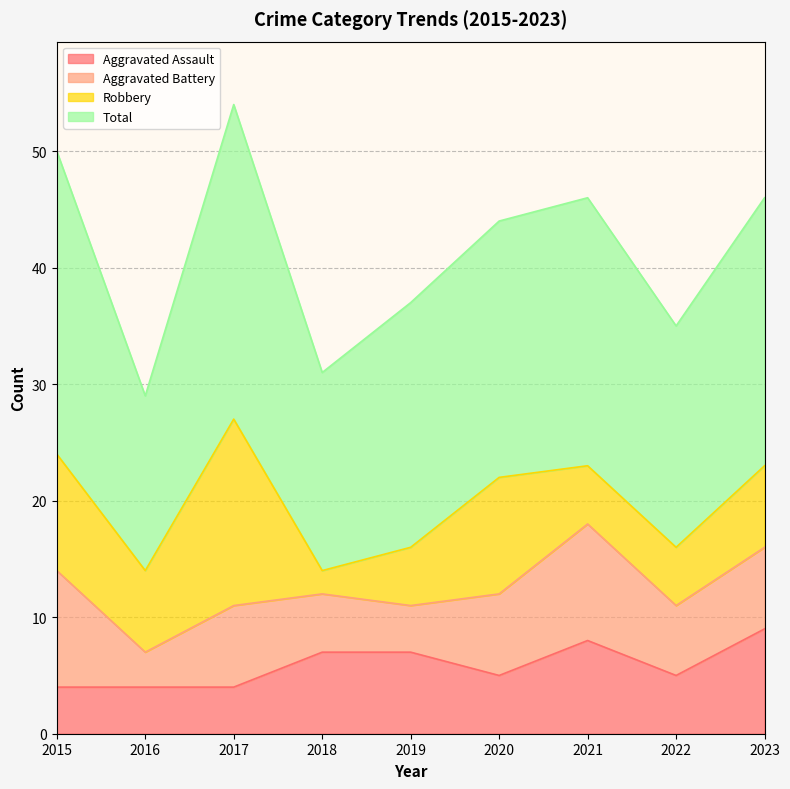

At how many categories does at least one series exceed 21?

9